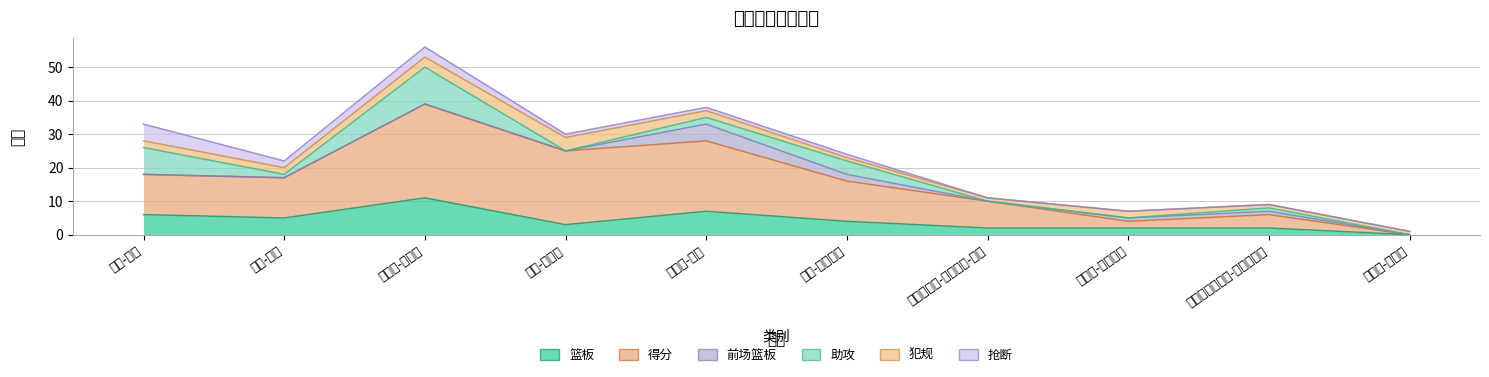

How many interior local peaks does the 得分 series have?

2